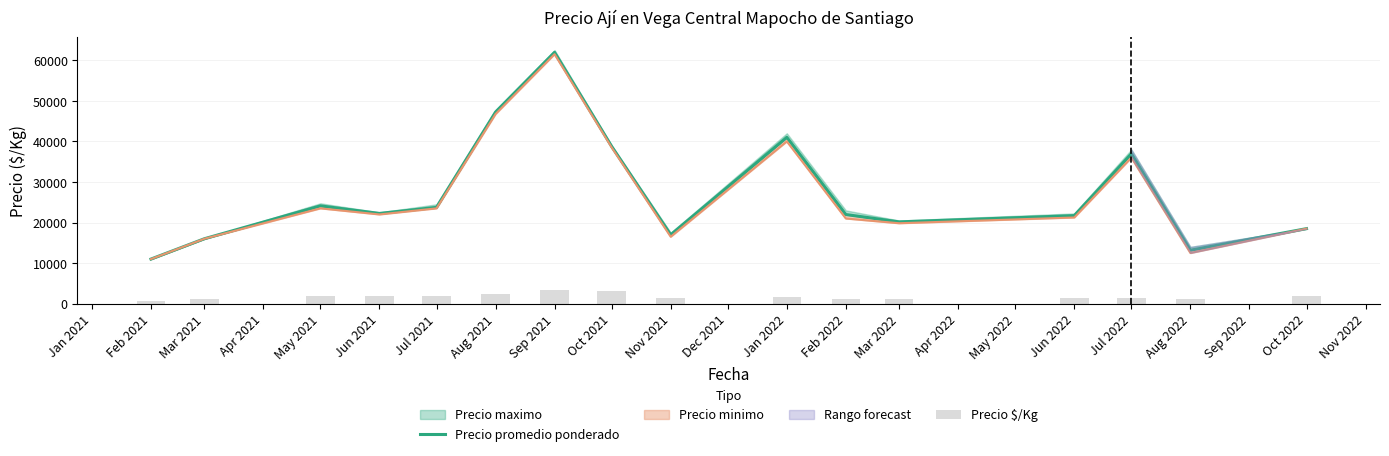

What is the minimum value shown in the chart?

733.7